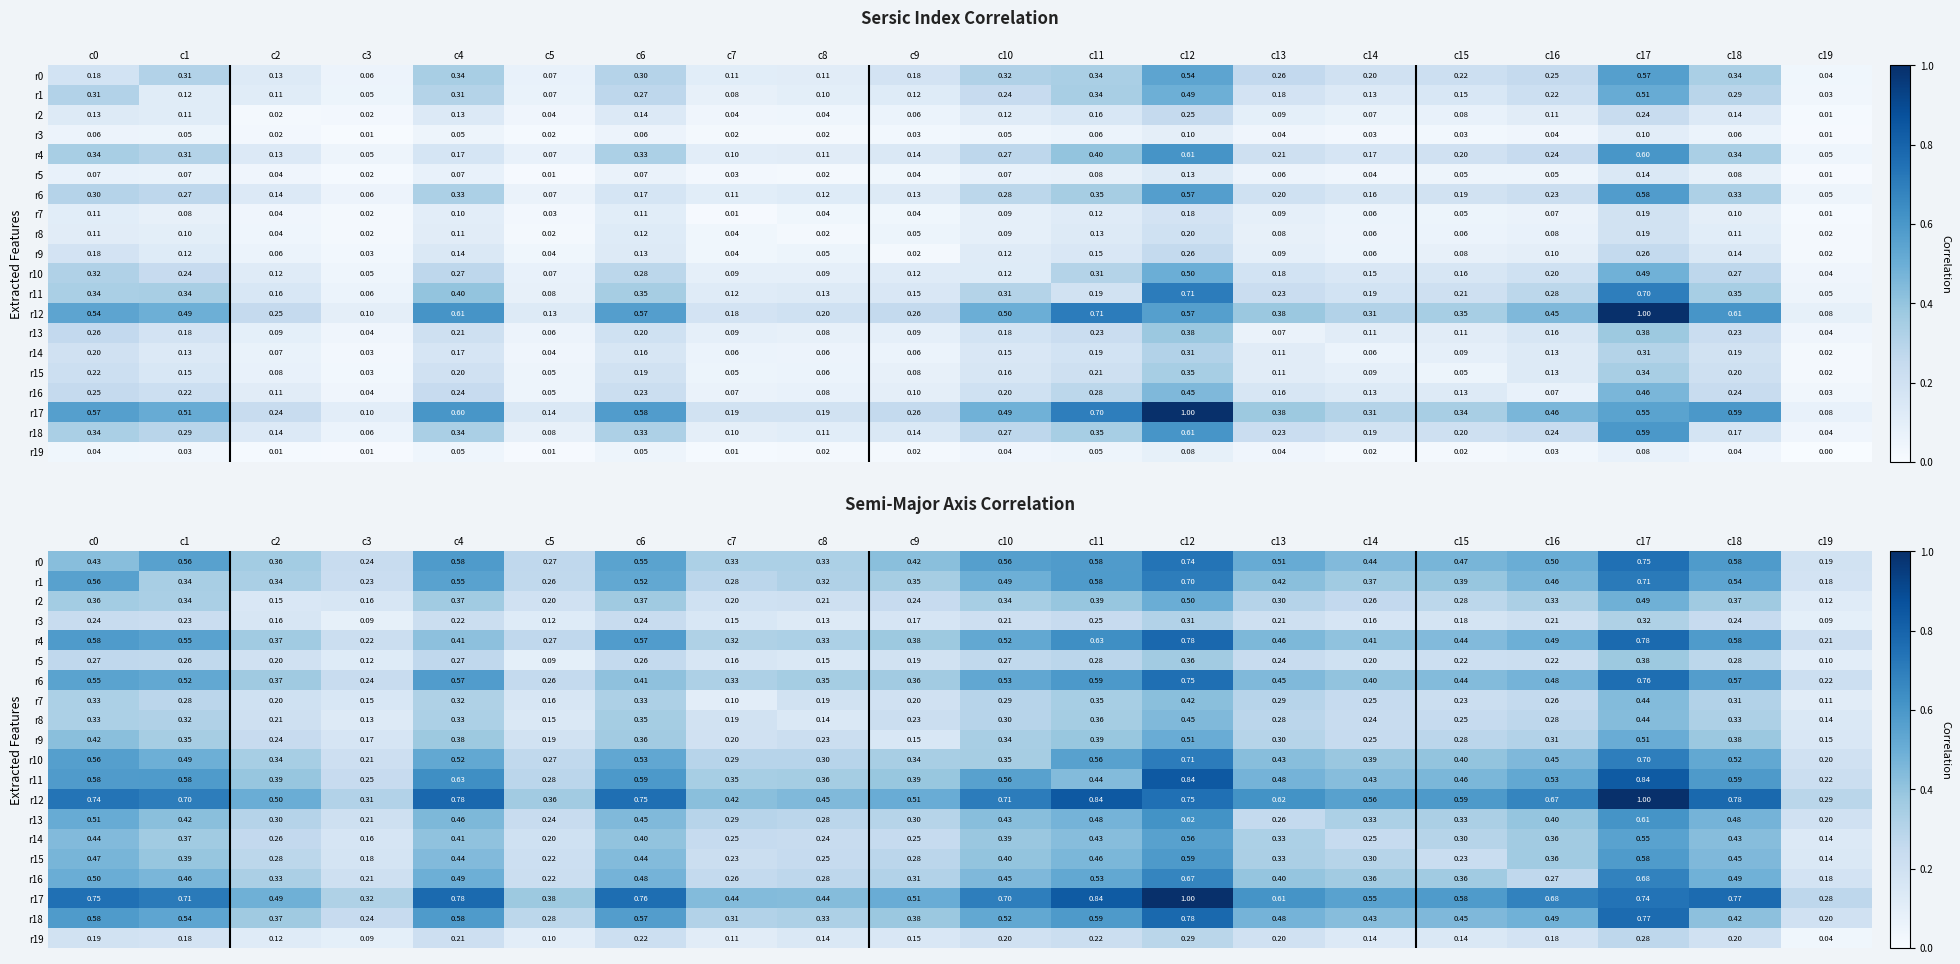

What is the greatest value displayed?

1.0